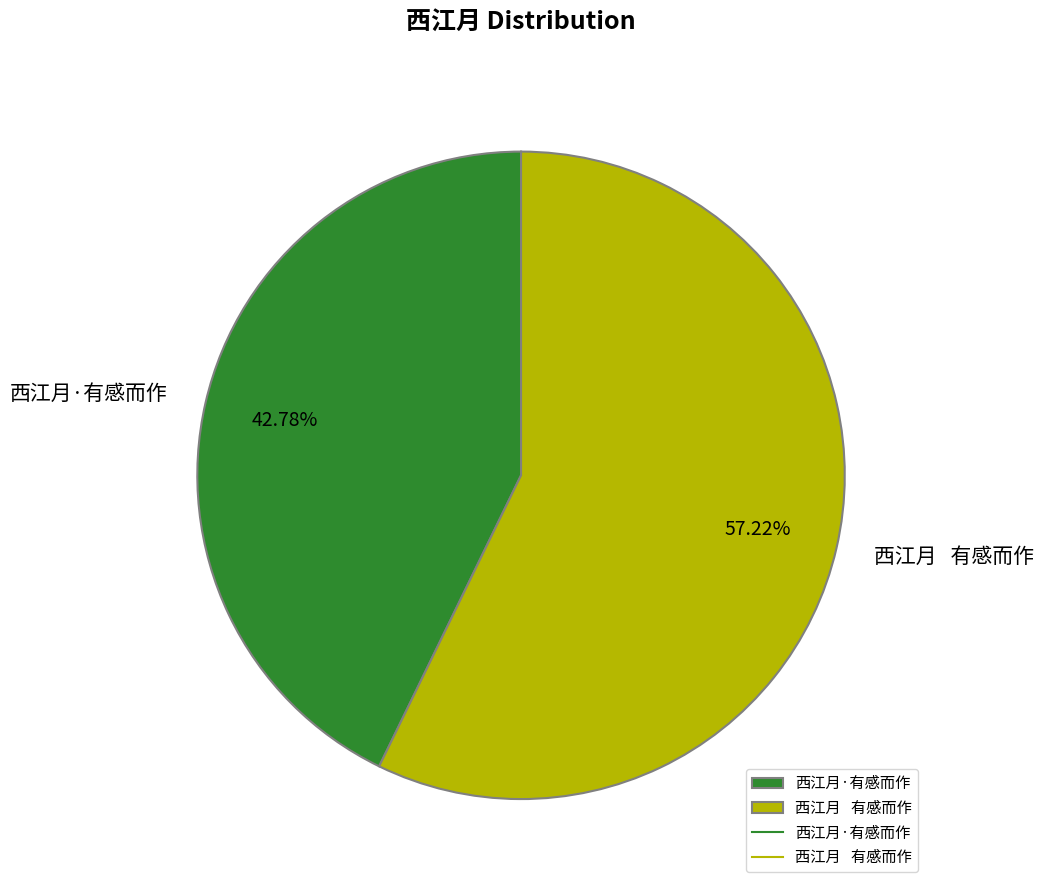

To the nearest percent, what is the difference between the largest and smallest slice percentages?

14%